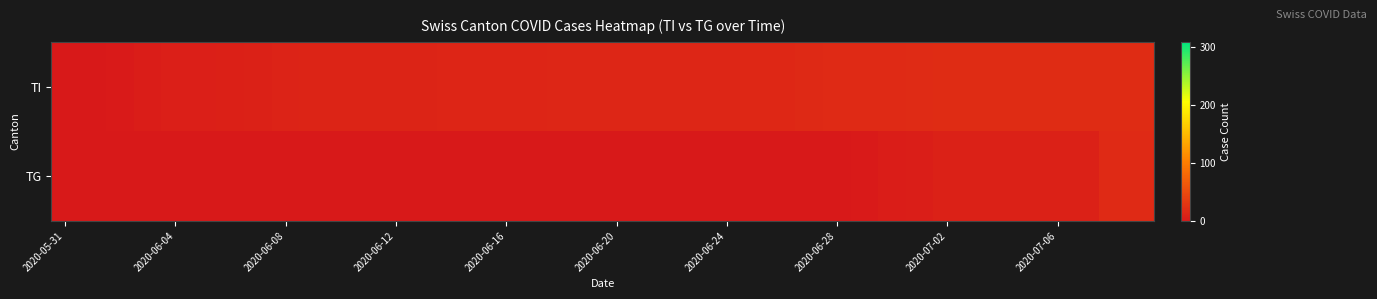

Reading right to left, extract all data points from this chart.

TI: 20	20	20	20	20	20	20	20	19	17	17	17	16	15	15	14	14	14	14	14	14	14	13	13	13	13	12	12	12	12	11	10	9	8	7	7	4	2	0	0
TG: 17	17	9	9	9	9	9	9	6	4	2	1	1	1	1	1	1	1	1	1	1	1	1	0	0	0	0	0	0	0	0	0	0	0	0	0	0	0	0	0